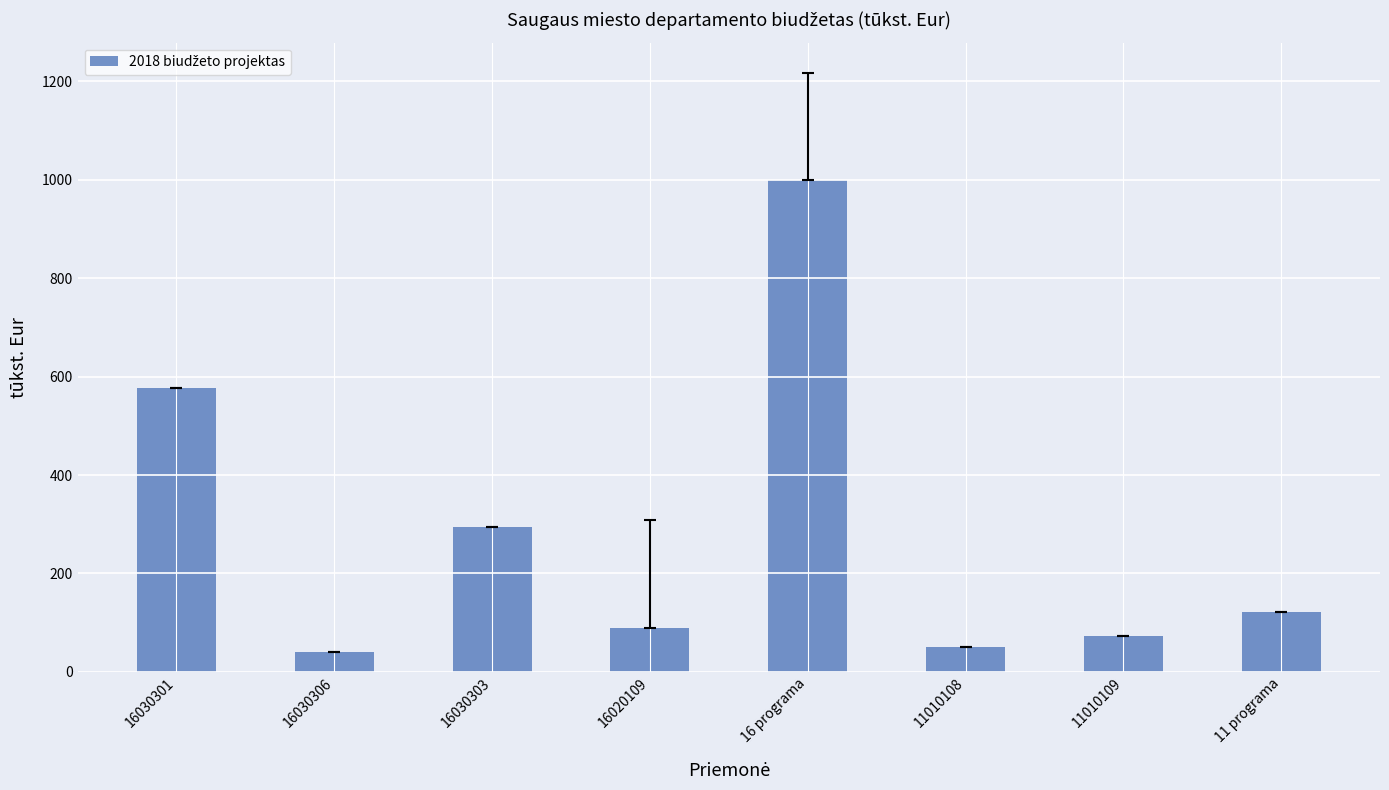

Reading left to right, transcribe all the data shown in this chart.

16030301=576.1	16030306=40.0	16030303=293.9	16020109=90.0	16 programa=1000.0	11010108=50.0	11010109=72.0	11 programa=122.0